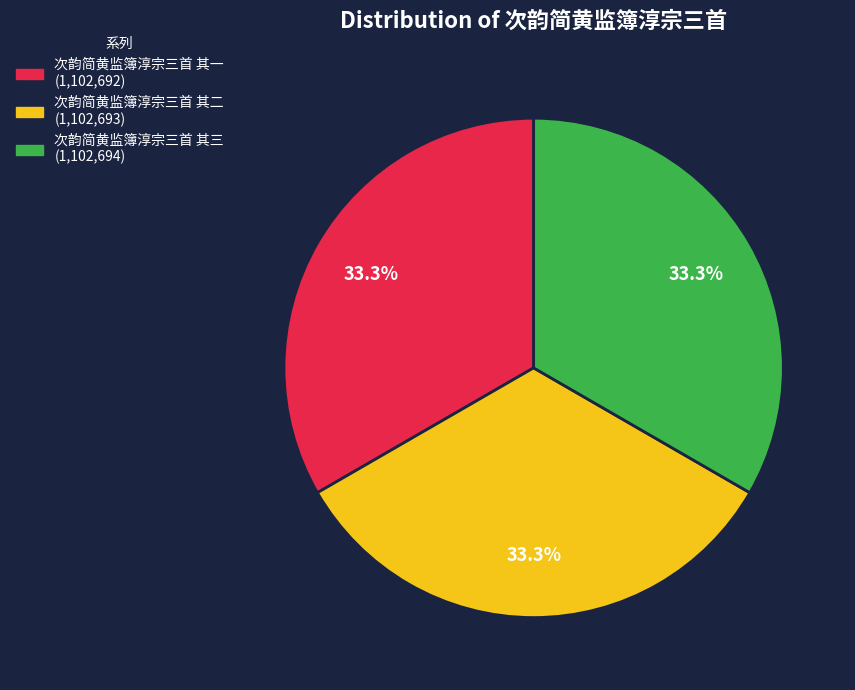

Approximately how many times larger is the value at 次韵简黄监簿淳宗三首 其三 compared to 次韵简黄监簿淳宗三首 其一?

1.0